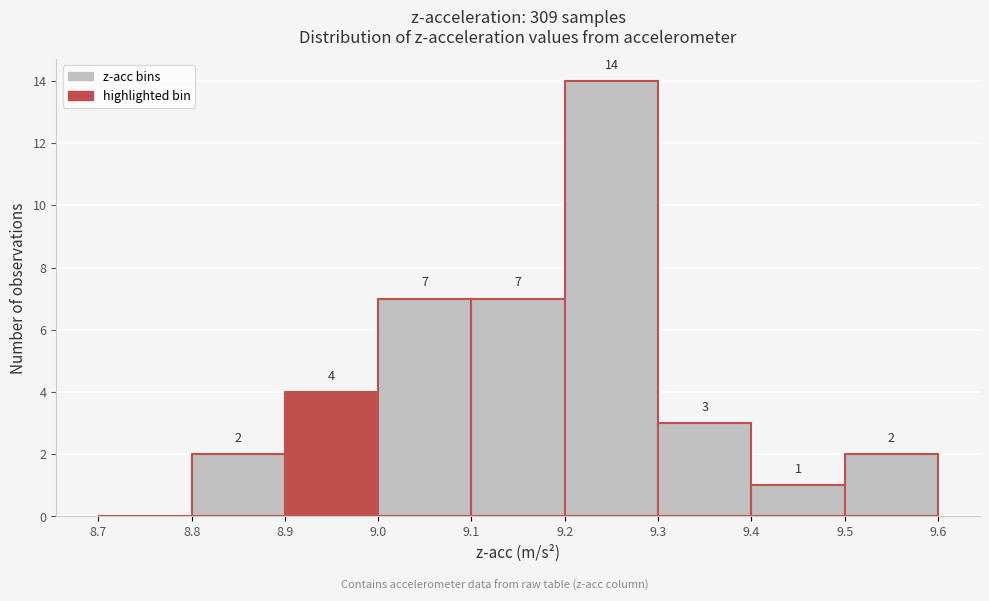

Over which range of the x-axis is the bar tallest?

9.2 to 9.3